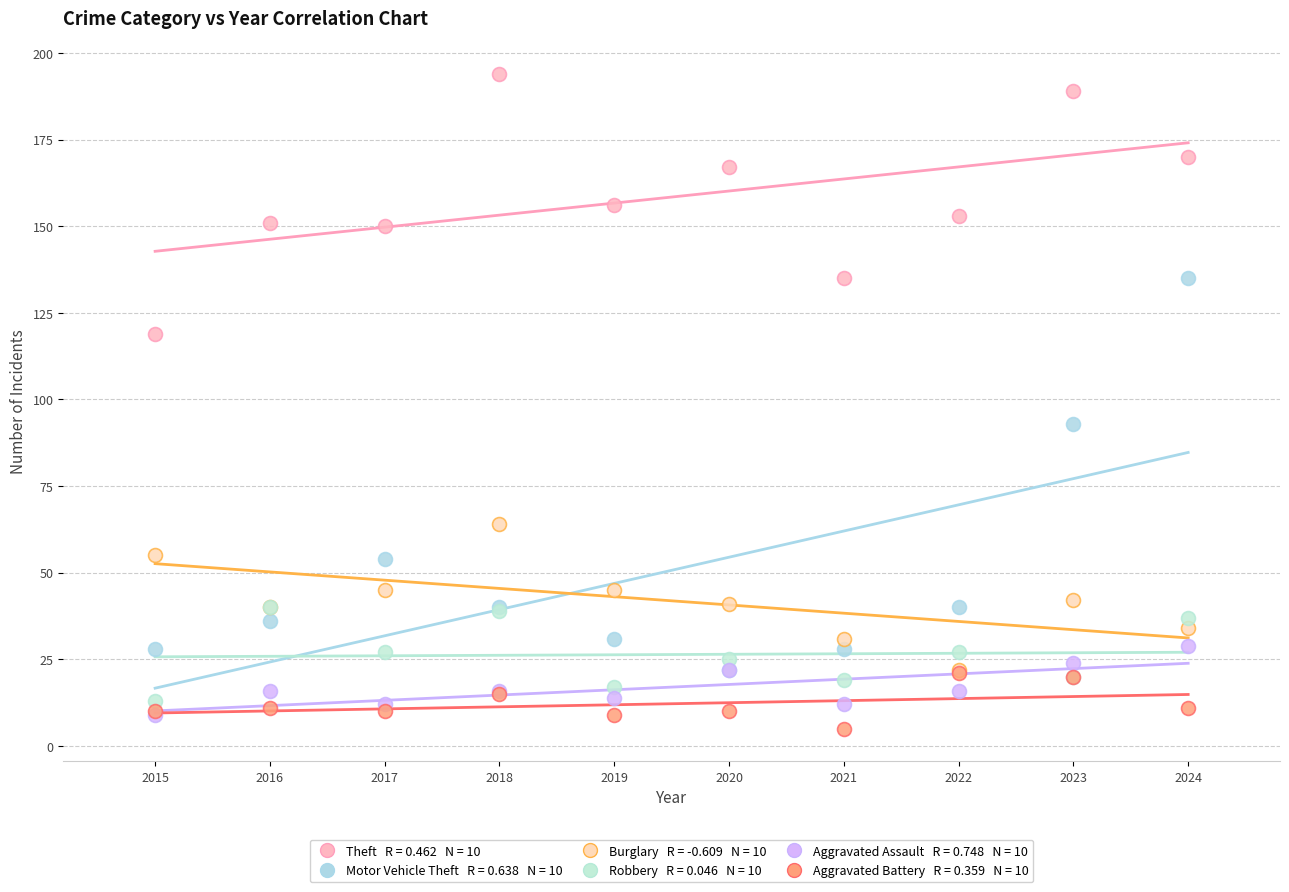

Across all series, what Y value is closest to 99?

93